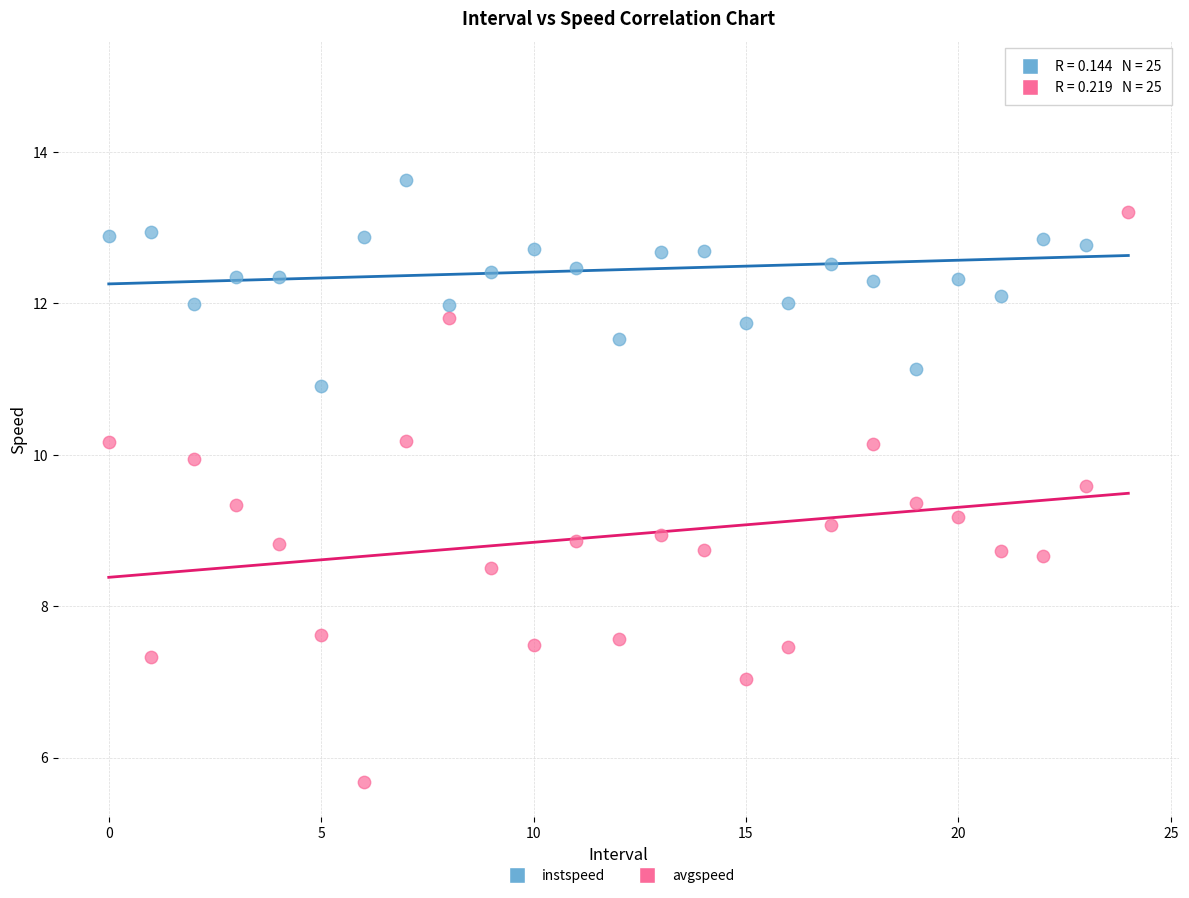

Which series contains the lowest Y value?

avgspeed